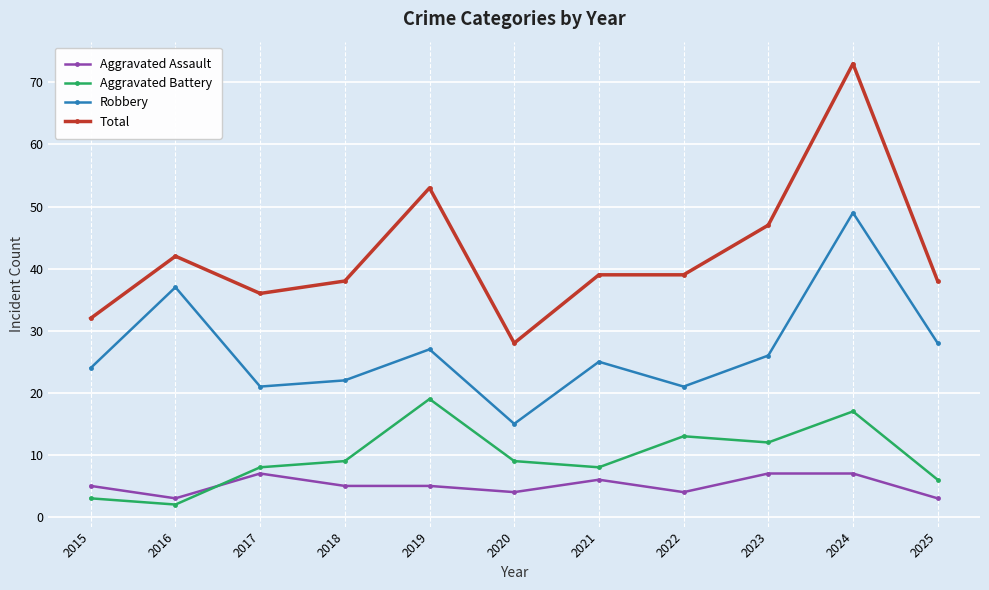

True or false: Total and Robbery cross at least once.

False